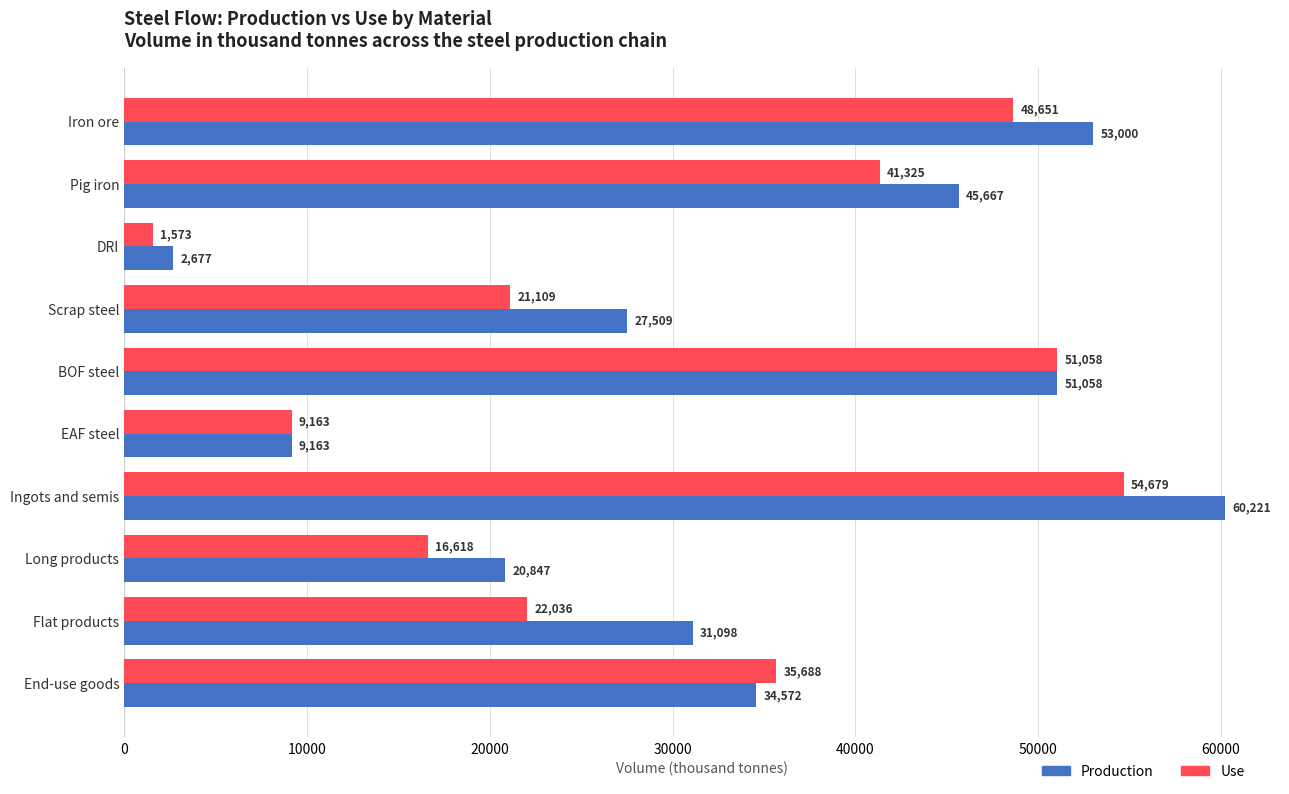

Which series has the widest spread of values?

Production